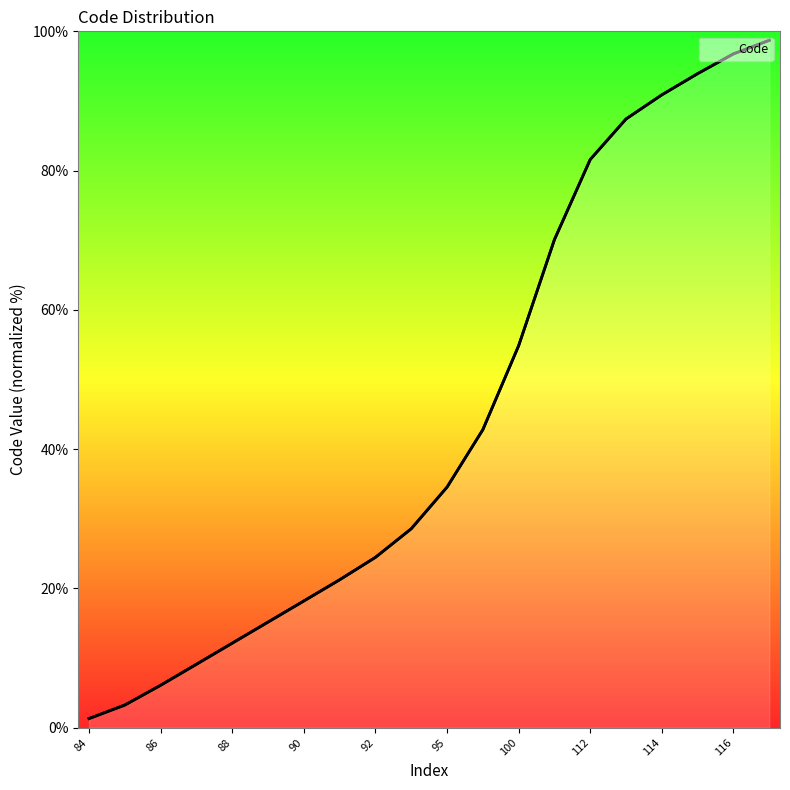

Reading right to left, transcribe all the data shown in this chart.

98.7	96.8	93.9	90.9	87.4	81.6	70.1	54.8	42.8	34.5	28.6	24.4	21.2	18.2	15.2	12.1	9.1	6.1	3.2	1.3